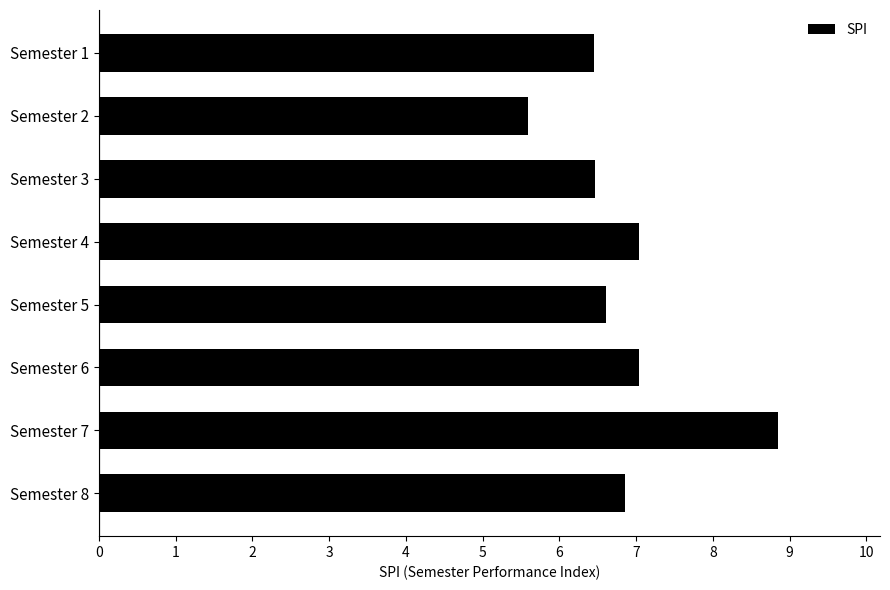

The value at Semester 6 is 3.3. True or false?

False